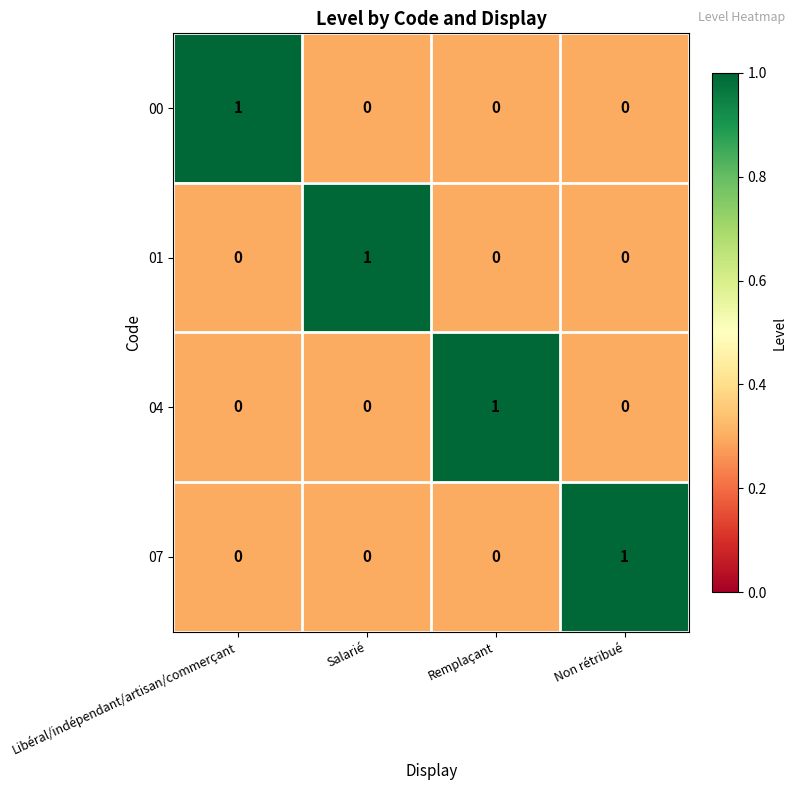

Which category has the highest value in the 00 series?

Libéral/indépendant/artisan/commerçant